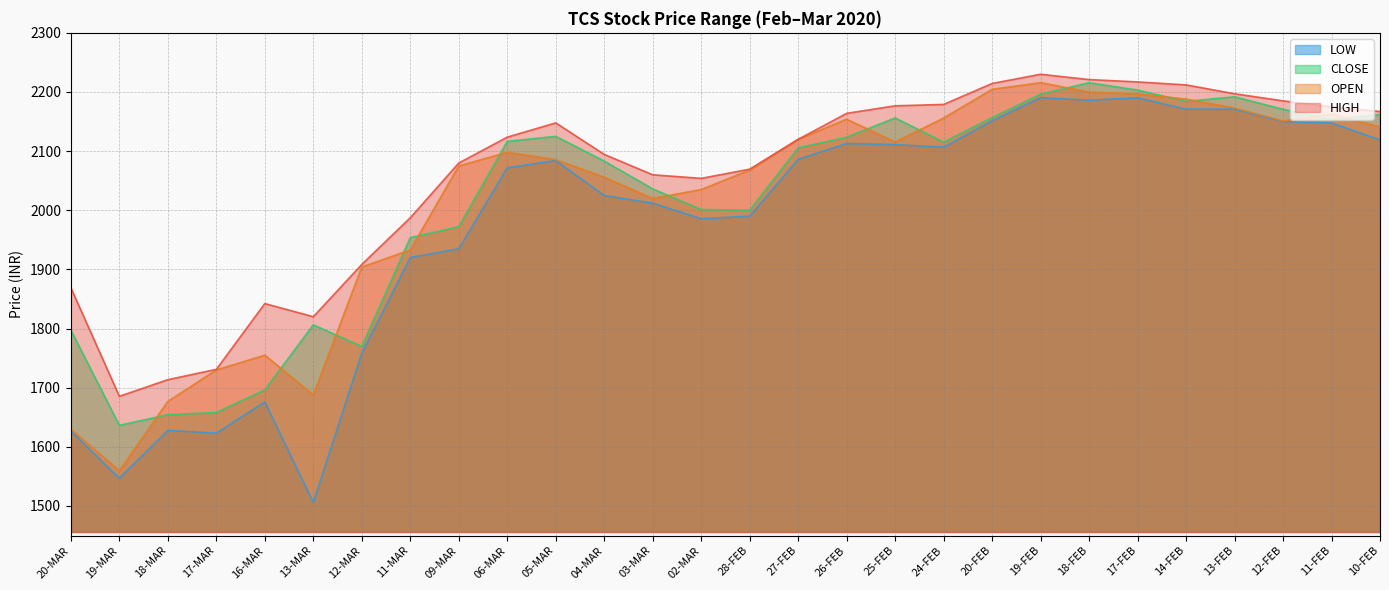

What is the label of the 16th point from the left?

27-FEB